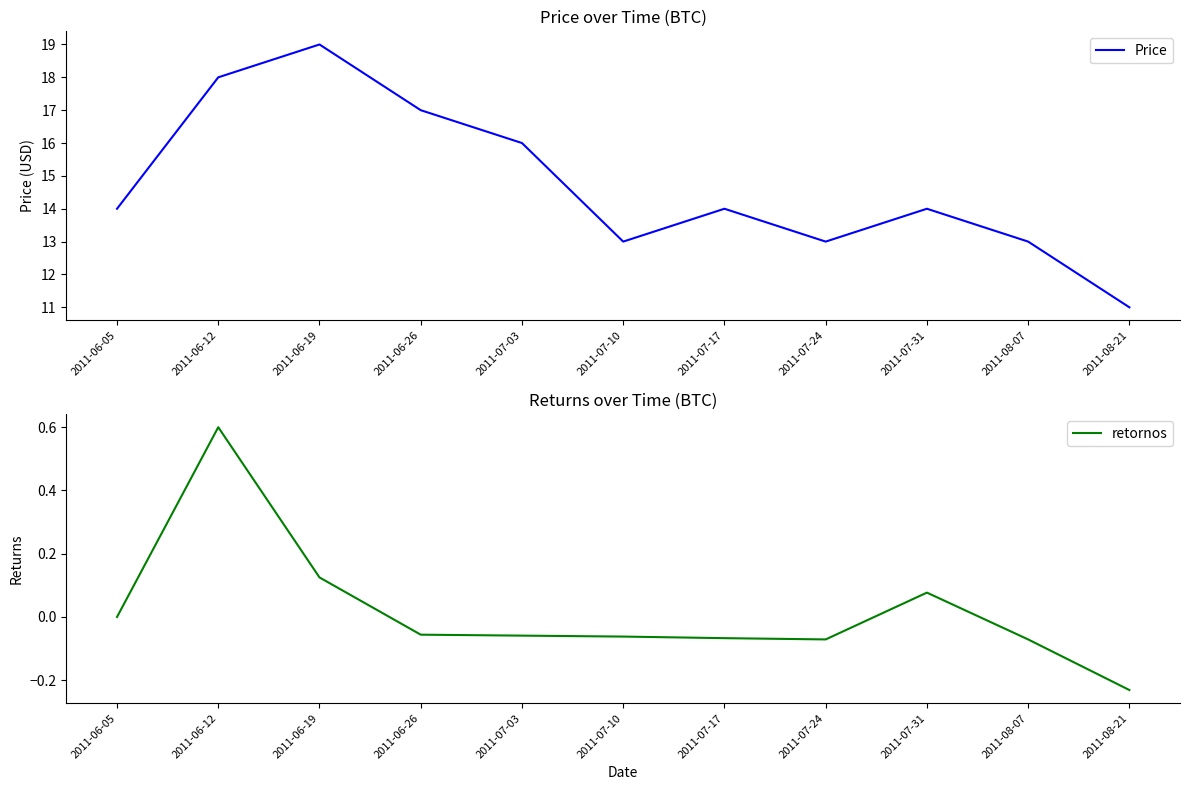

How many data points in Price are above 14?

4